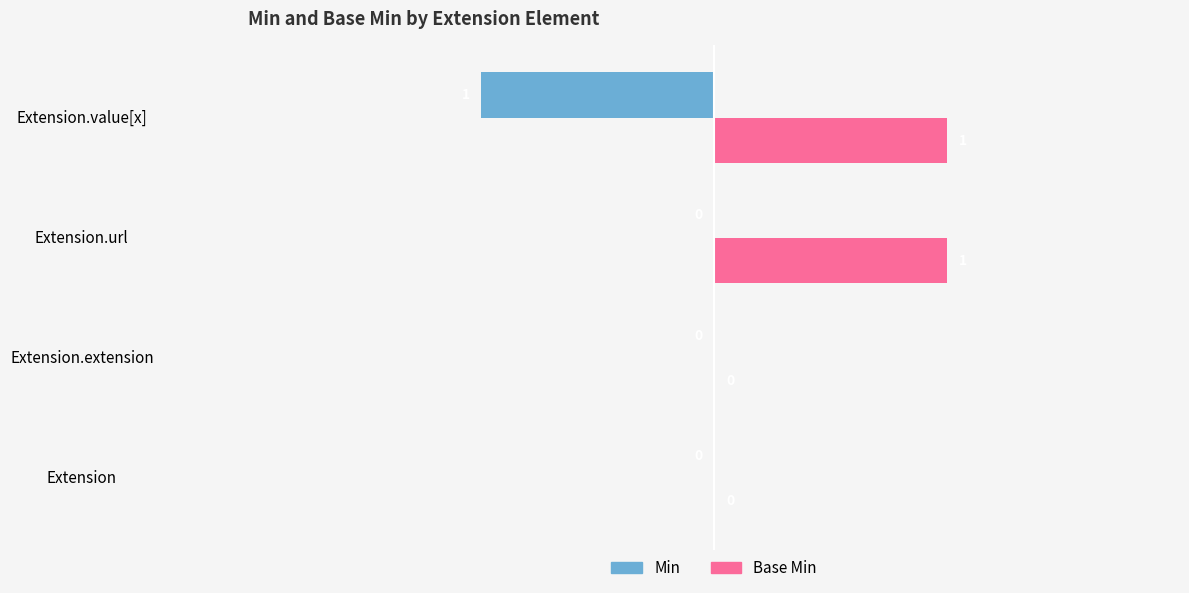

Which series has the largest total across all categories?

Base Min